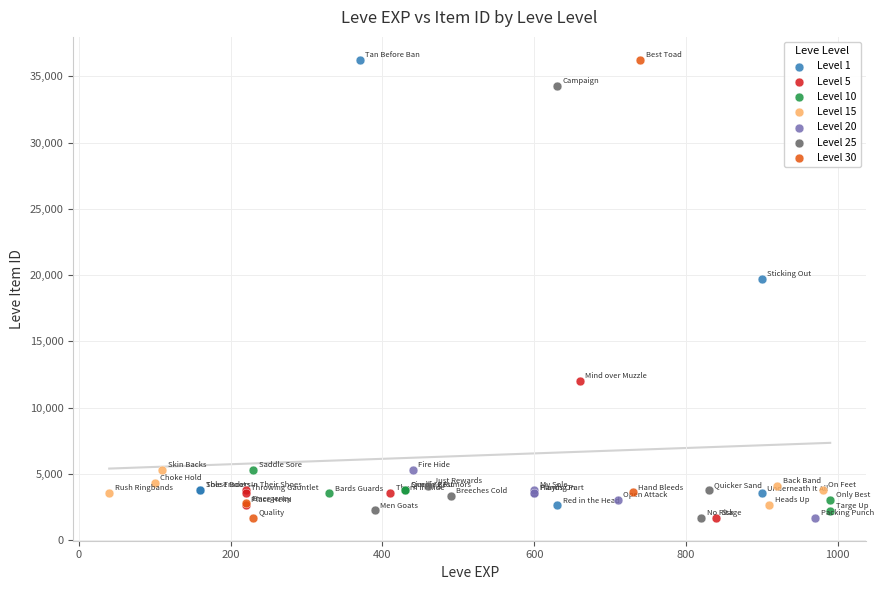

What are all the series names shown in the legend?

Level 1, Level 5, Level 10, Level 15, Level 20, Level 25, Level 30